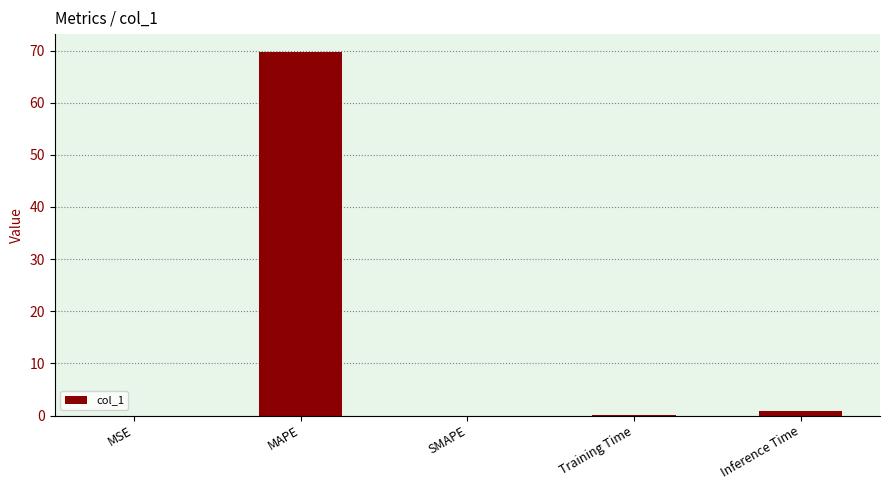

What is the sum of all values?

70.7